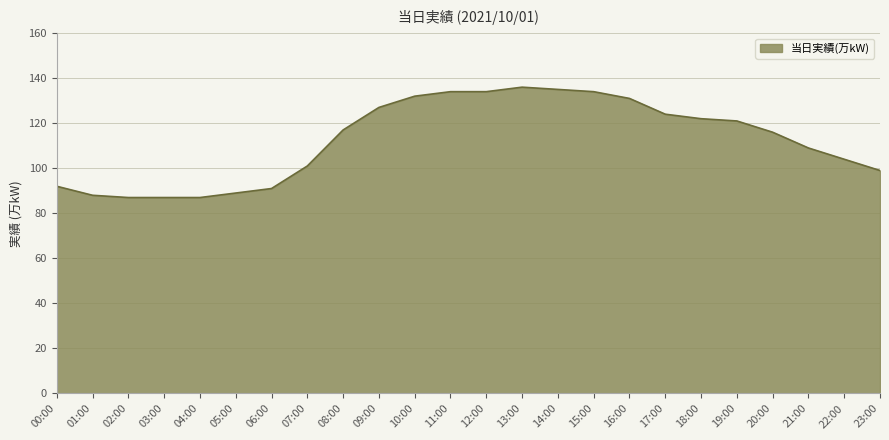

Which has a higher value, 23:00 or 17:00?

17:00